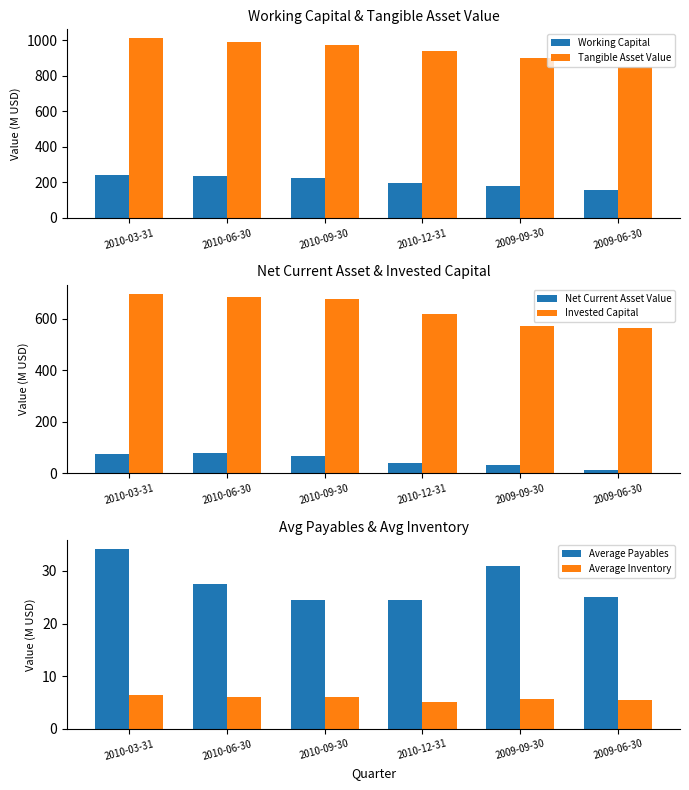

What is the total value across all series at 2009-09-30?

1719.8